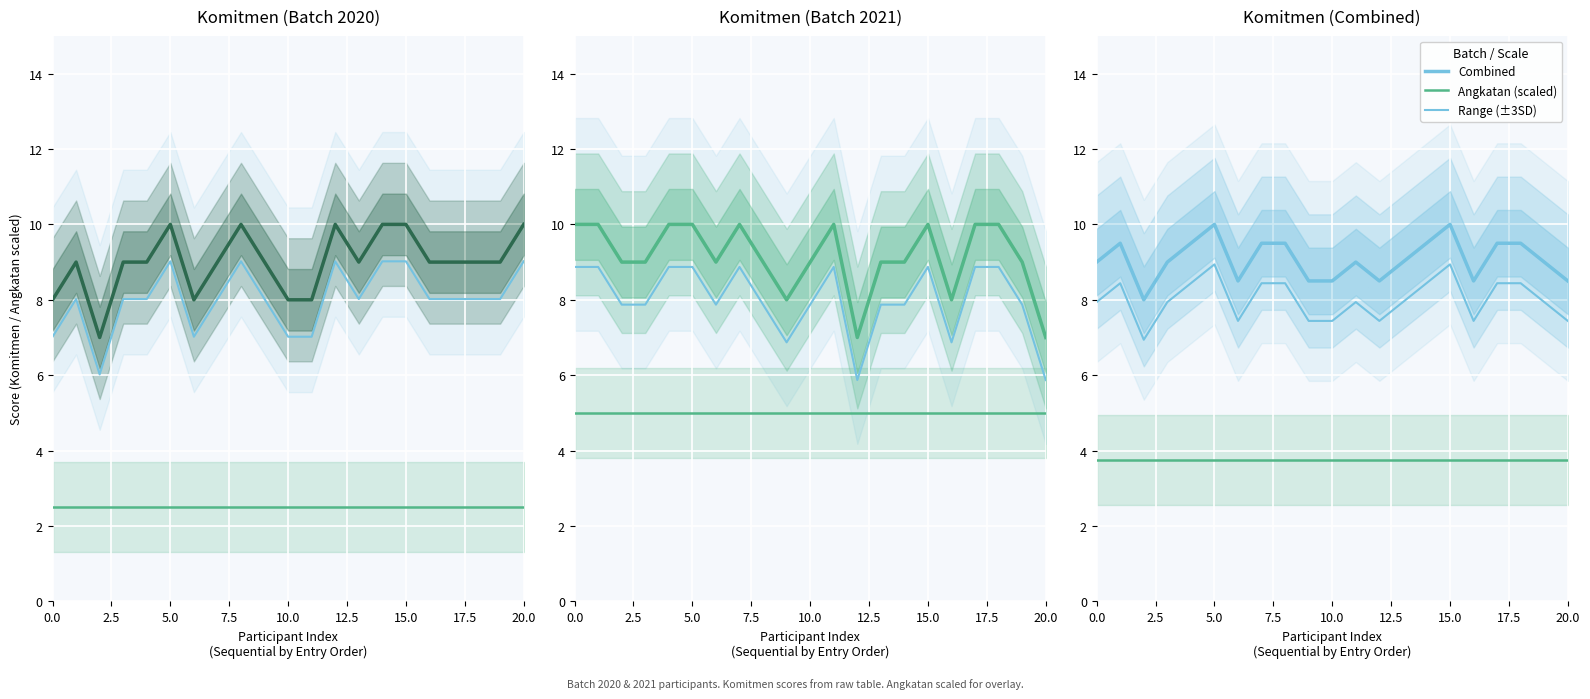

True or false: Range (±3SD) and Angkatan (scaled) cross at least once.

False